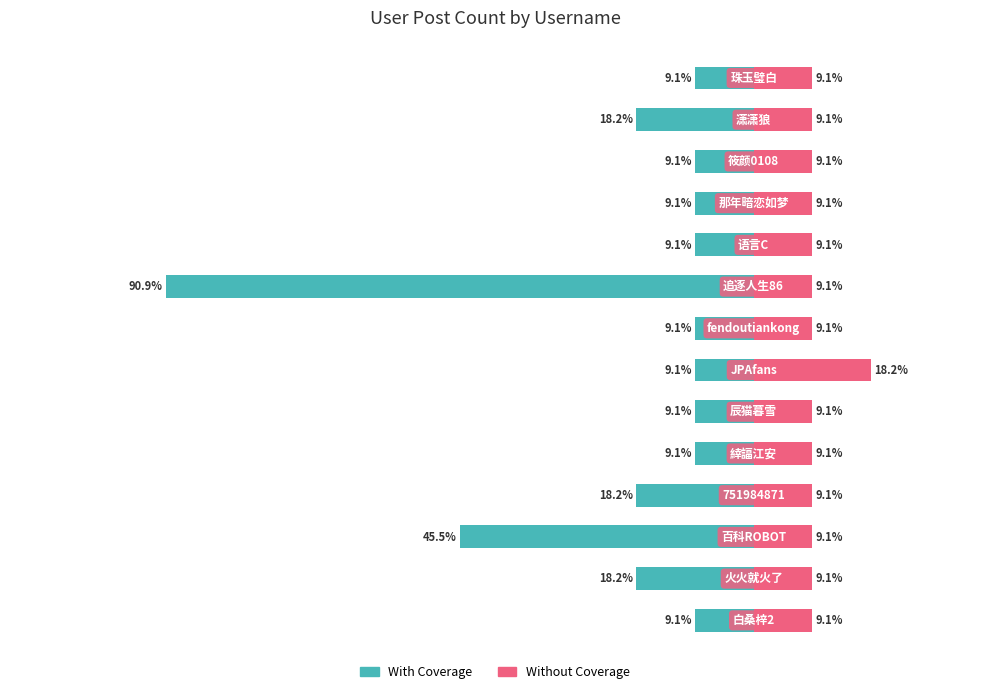

What is the average value of the Without Coverage series?

9.7